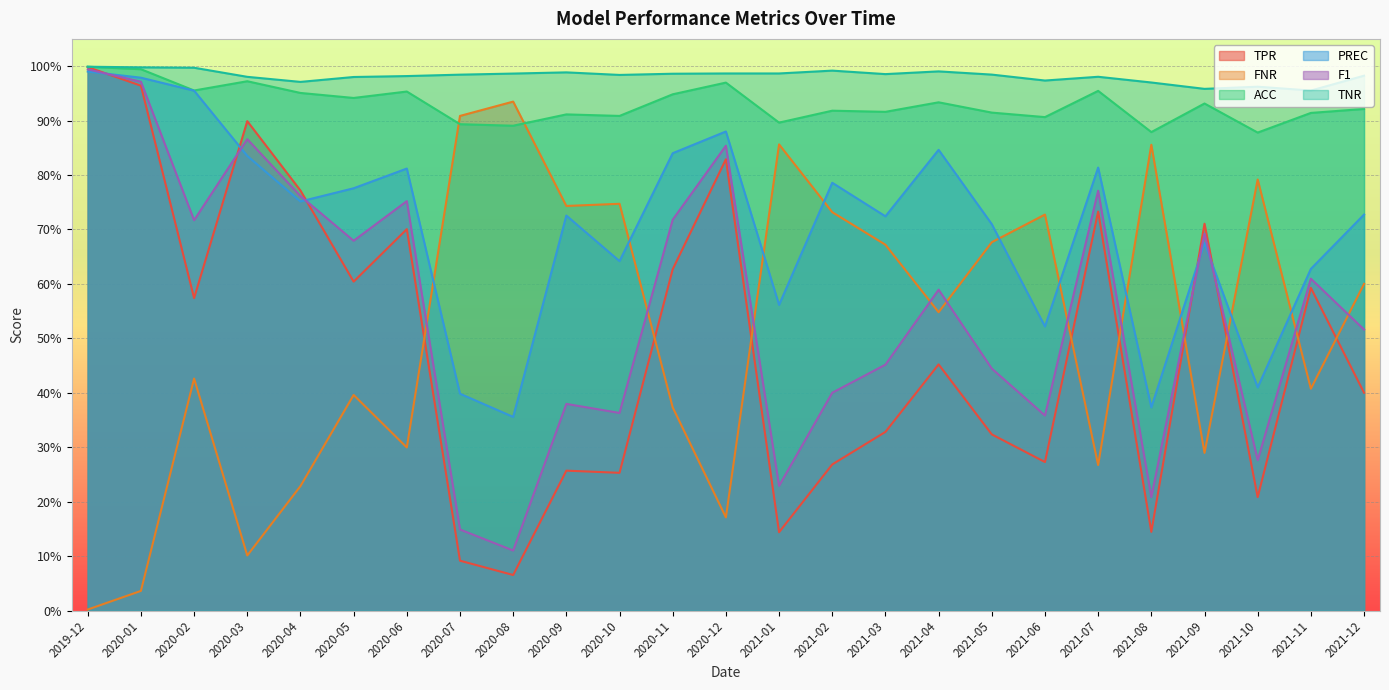

What is the sum of the ACC values at 2019-12 and 2021-02?

1.9